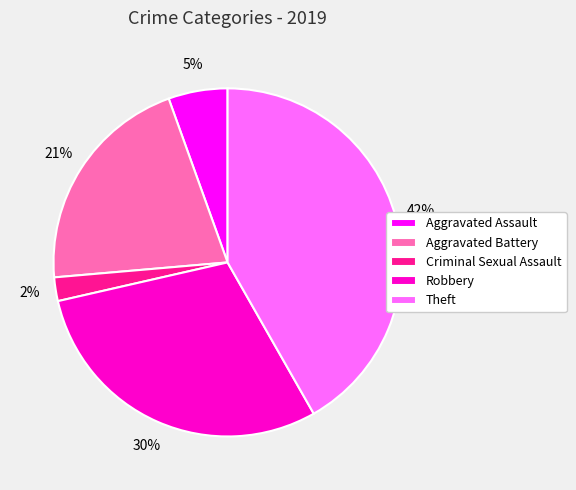

Does Aggravated Battery account for over 50% of the chart?

No